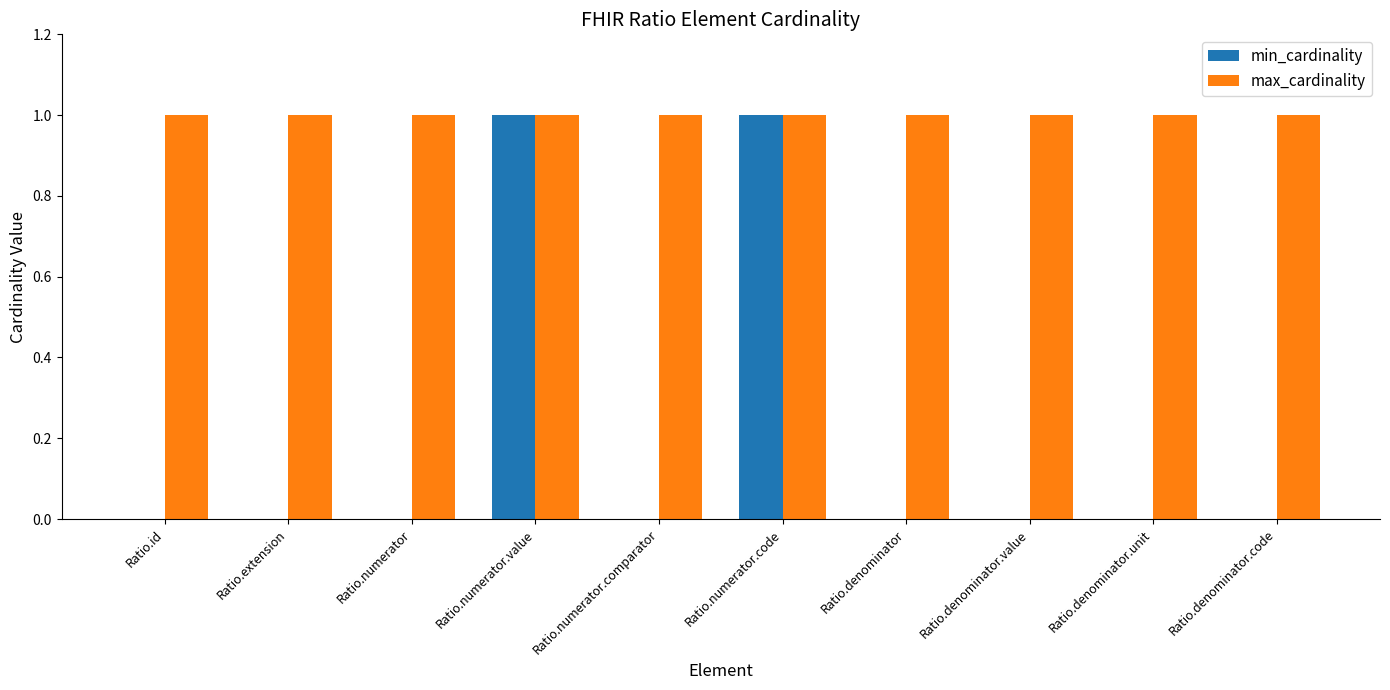

Reading right to left, transcribe all the data shown in this chart.

min_cardinality: 0	0	0	0	1	0	1	0	0	0
max_cardinality: 1	1	1	1	1	1	1	1	1	1